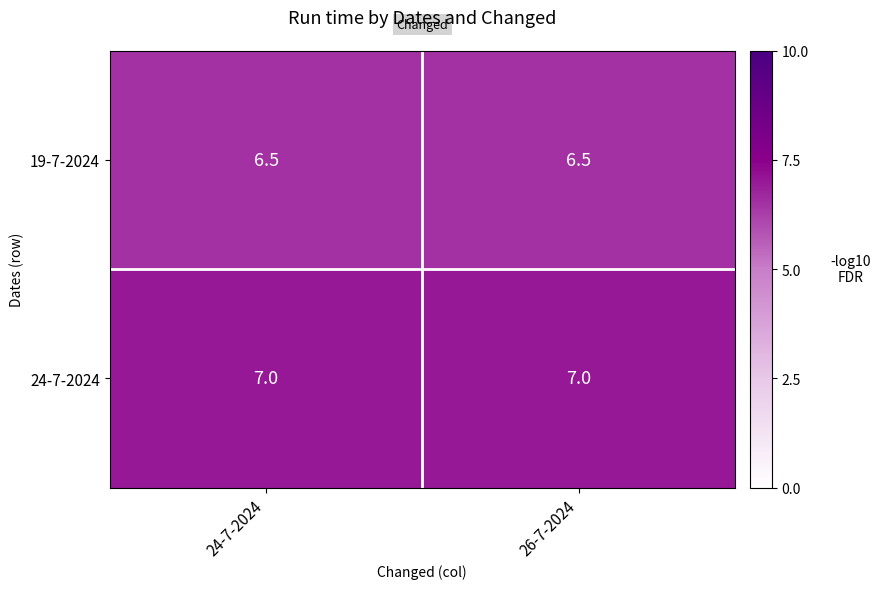

Is it true that 24-7-2024 equals 7.0 at 24-7-2024?

True